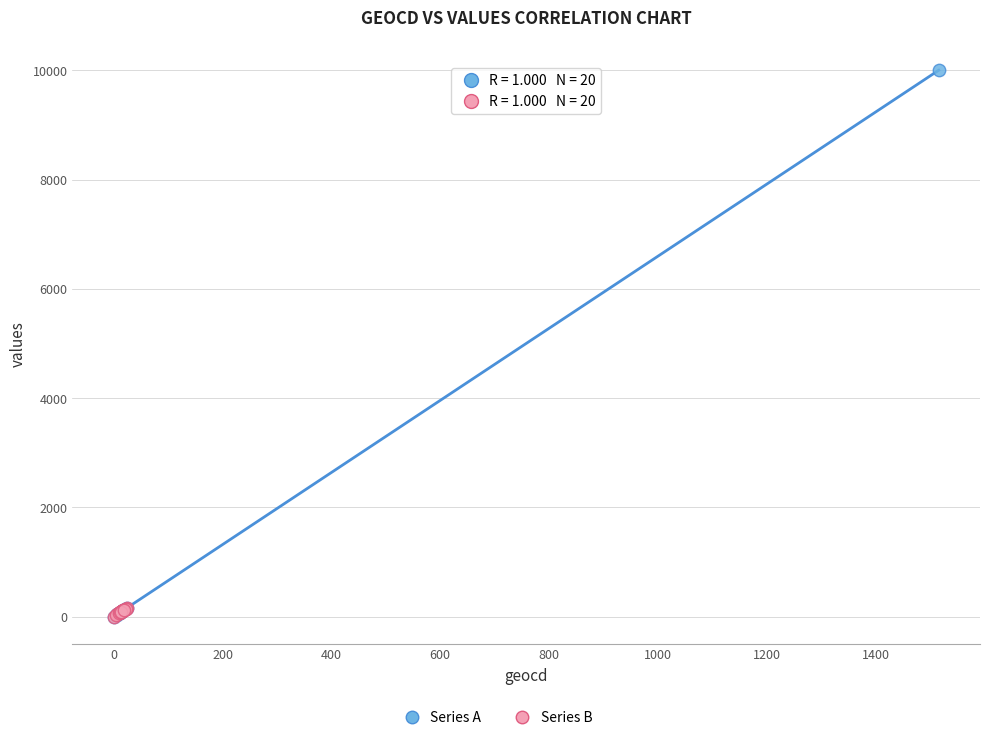

Which series contains the highest Y value?

Series A